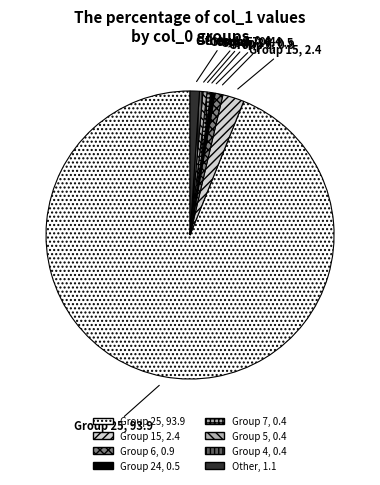

How many segments does this pie chart have?

8